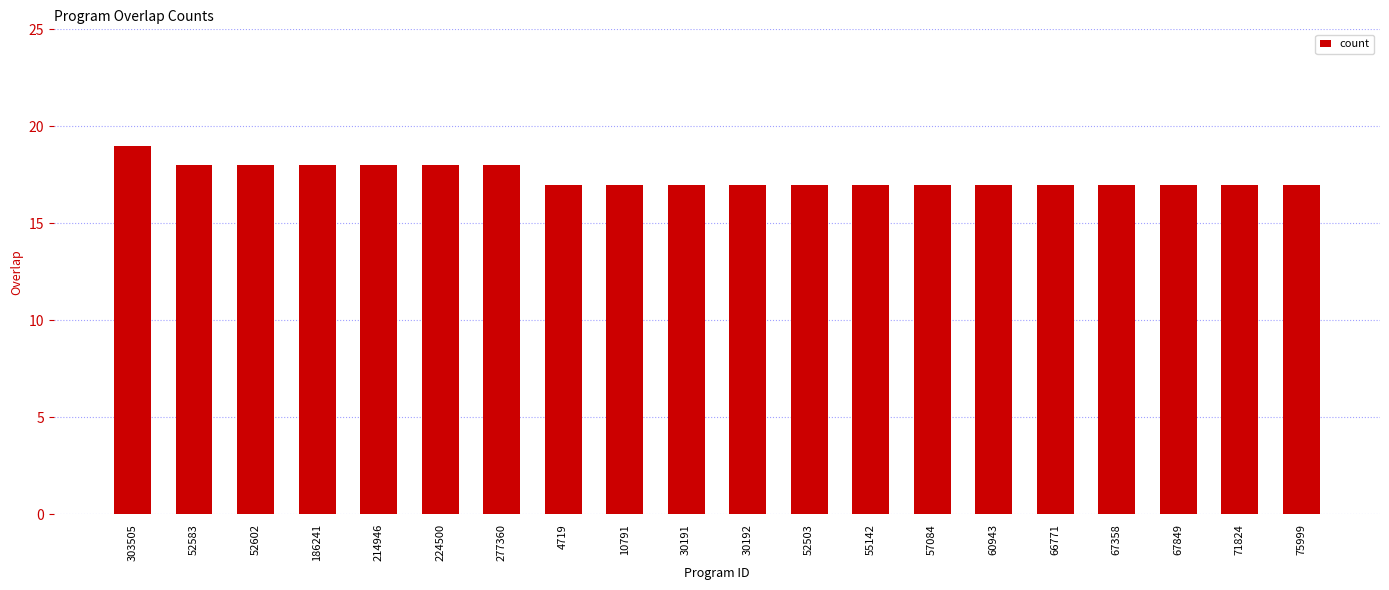

Approximately how many times larger is the value at 30191 compared to 186241?

0.9